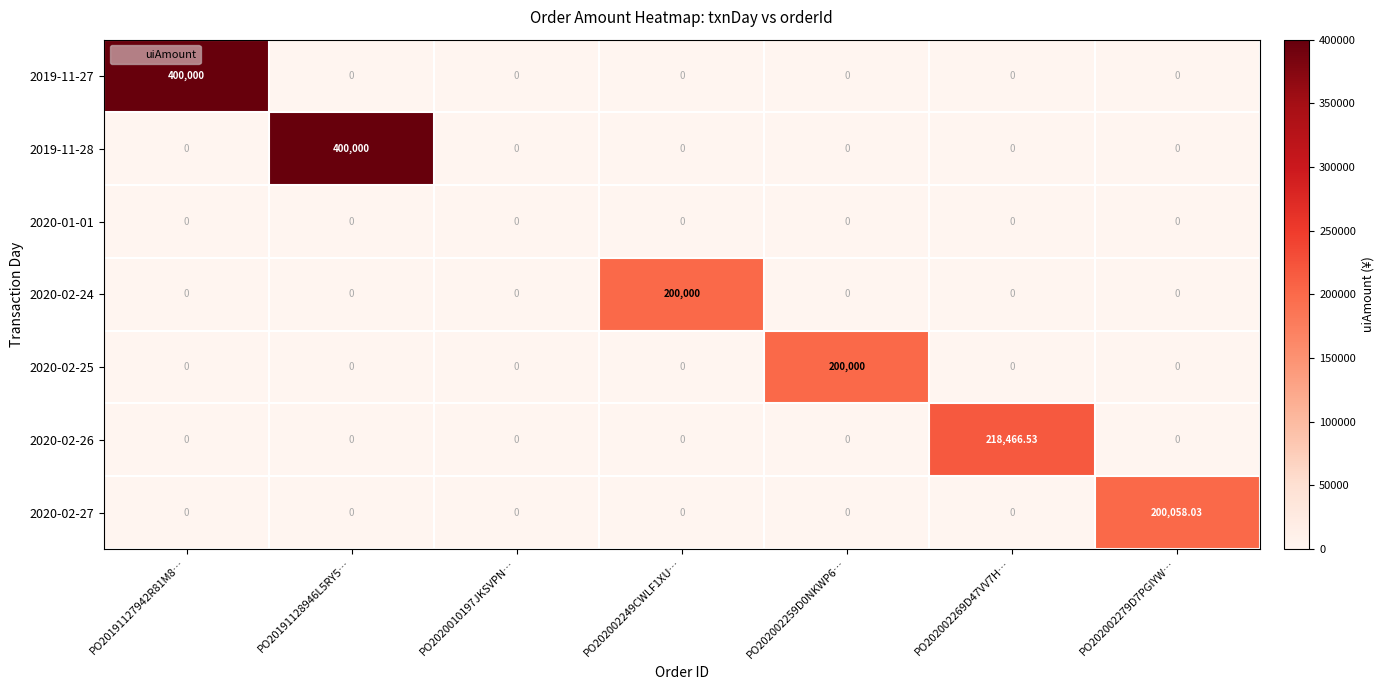

Reading right to left, extract all data points from this chart.

2019-11-27: PO202002279D7PGIYW…=0.0	PO202002269D47VV7H…=0.0	PO202002259D0NKWP6…=0.0	PO202002249CWLF1XU…=0.0	PO2020010197JKSVPN…=0.0	PO20191128946L5RY5…=0.0	PO20191127942R81M8…=400000.0
2019-11-28: PO202002279D7PGIYW…=0.0	PO202002269D47VV7H…=0.0	PO202002259D0NKWP6…=0.0	PO202002249CWLF1XU…=0.0	PO2020010197JKSVPN…=0.0	PO20191128946L5RY5…=400000.0	PO20191127942R81M8…=0.0
2020-01-01: PO202002279D7PGIYW…=0.0	PO202002269D47VV7H…=0.0	PO202002259D0NKWP6…=0.0	PO202002249CWLF1XU…=0.0	PO2020010197JKSVPN…=0.0	PO20191128946L5RY5…=0.0	PO20191127942R81M8…=0.0
2020-02-24: PO202002279D7PGIYW…=0.0	PO202002269D47VV7H…=0.0	PO202002259D0NKWP6…=0.0	PO202002249CWLF1XU…=200000.0	PO2020010197JKSVPN…=0.0	PO20191128946L5RY5…=0.0	PO20191127942R81M8…=0.0
2020-02-25: PO202002279D7PGIYW…=0.0	PO202002269D47VV7H…=0.0	PO202002259D0NKWP6…=200000.0	PO202002249CWLF1XU…=0.0	PO2020010197JKSVPN…=0.0	PO20191128946L5RY5…=0.0	PO20191127942R81M8…=0.0
2020-02-26: PO202002279D7PGIYW…=0.0	PO202002269D47VV7H…=218466.5	PO202002259D0NKWP6…=0.0	PO202002249CWLF1XU…=0.0	PO2020010197JKSVPN…=0.0	PO20191128946L5RY5…=0.0	PO20191127942R81M8…=0.0
2020-02-27: PO202002279D7PGIYW…=200058.0	PO202002269D47VV7H…=0.0	PO202002259D0NKWP6…=0.0	PO202002249CWLF1XU…=0.0	PO2020010197JKSVPN…=0.0	PO20191128946L5RY5…=0.0	PO20191127942R81M8…=0.0